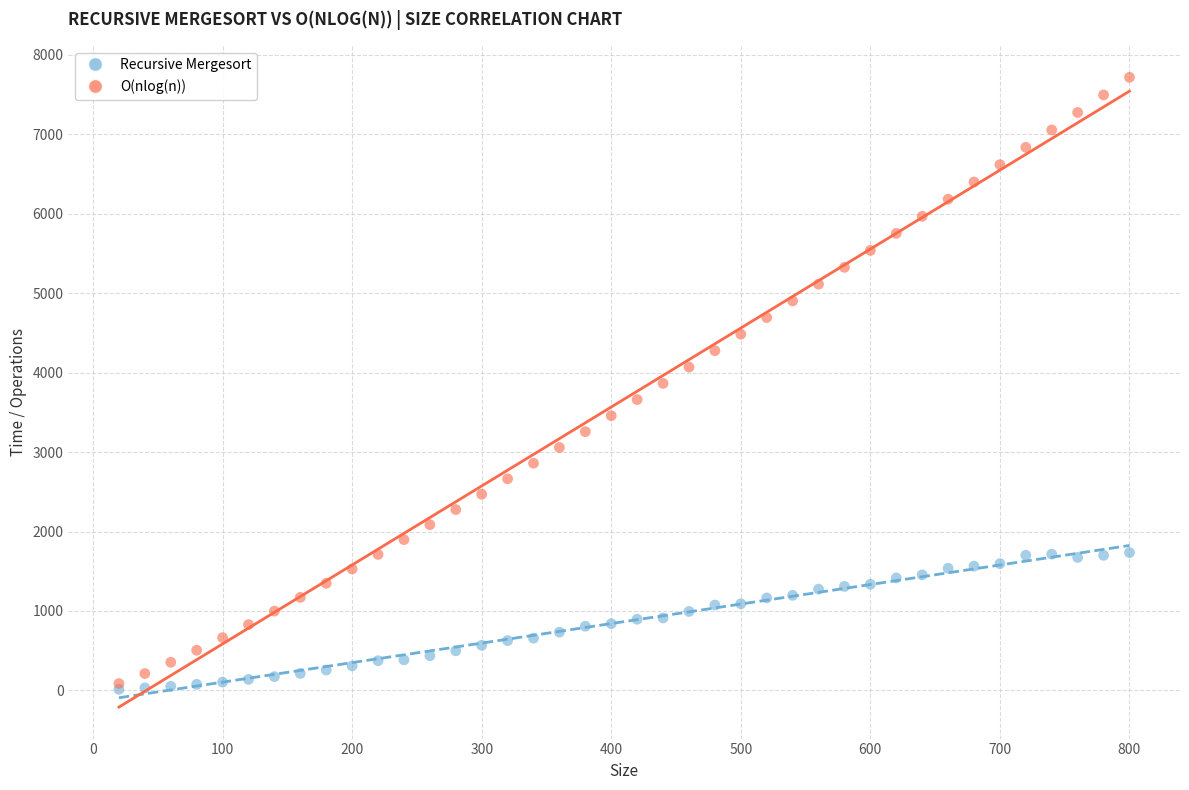

What are all the series names shown in the legend?

Recursive Mergesort, O(nlog(n))